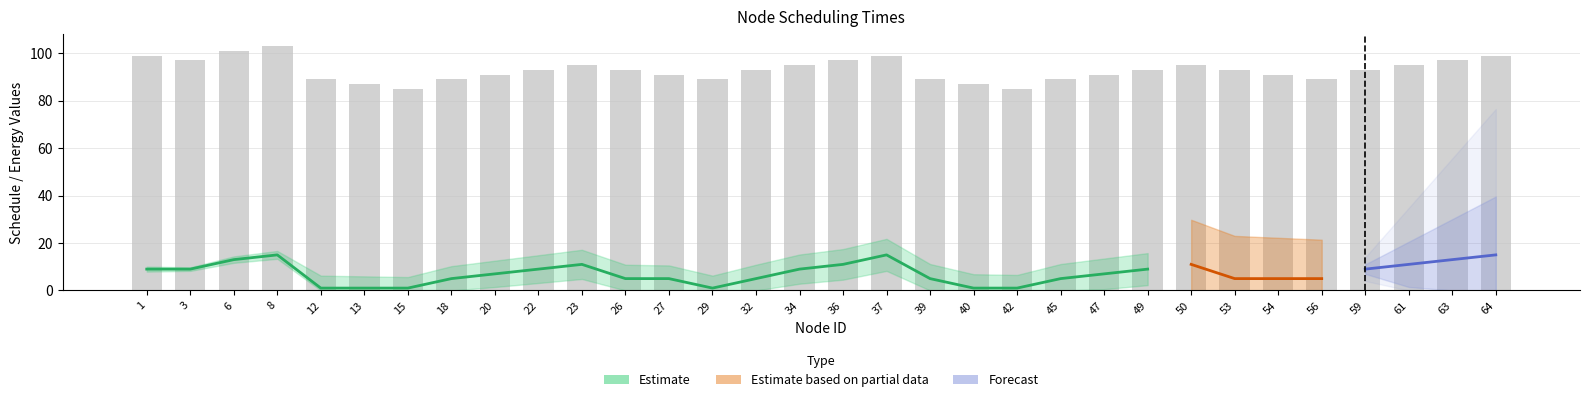

What is the ratio of the value at 36 to the value at 29?

1.1